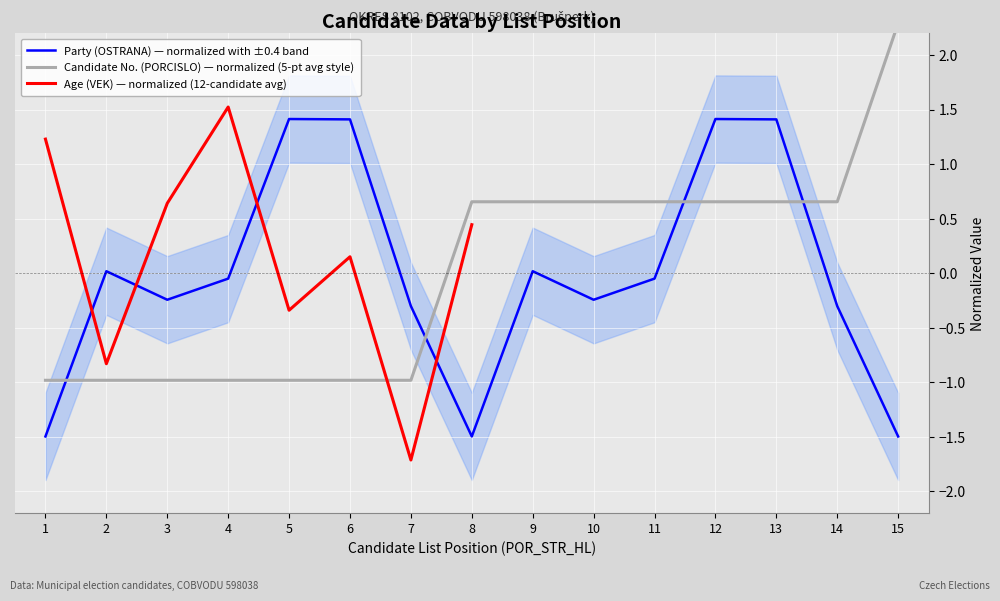

At which category is the sum across all series the highest?

12